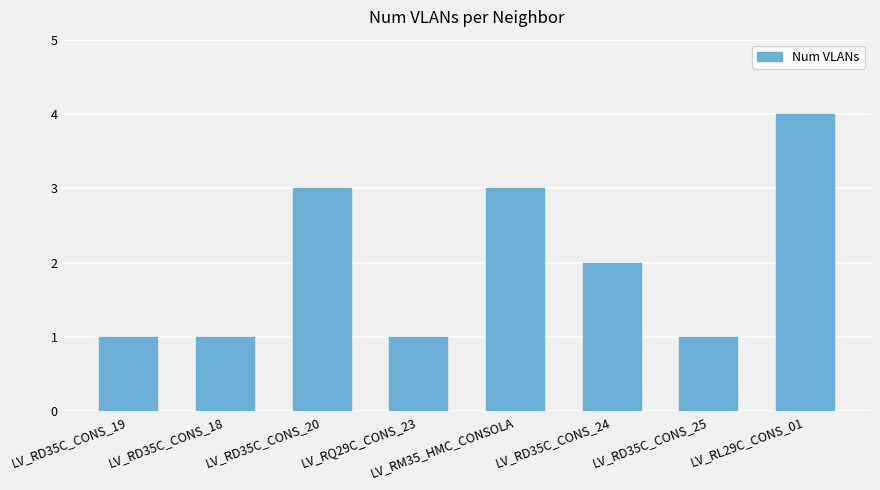

How many bars are there in total?

8